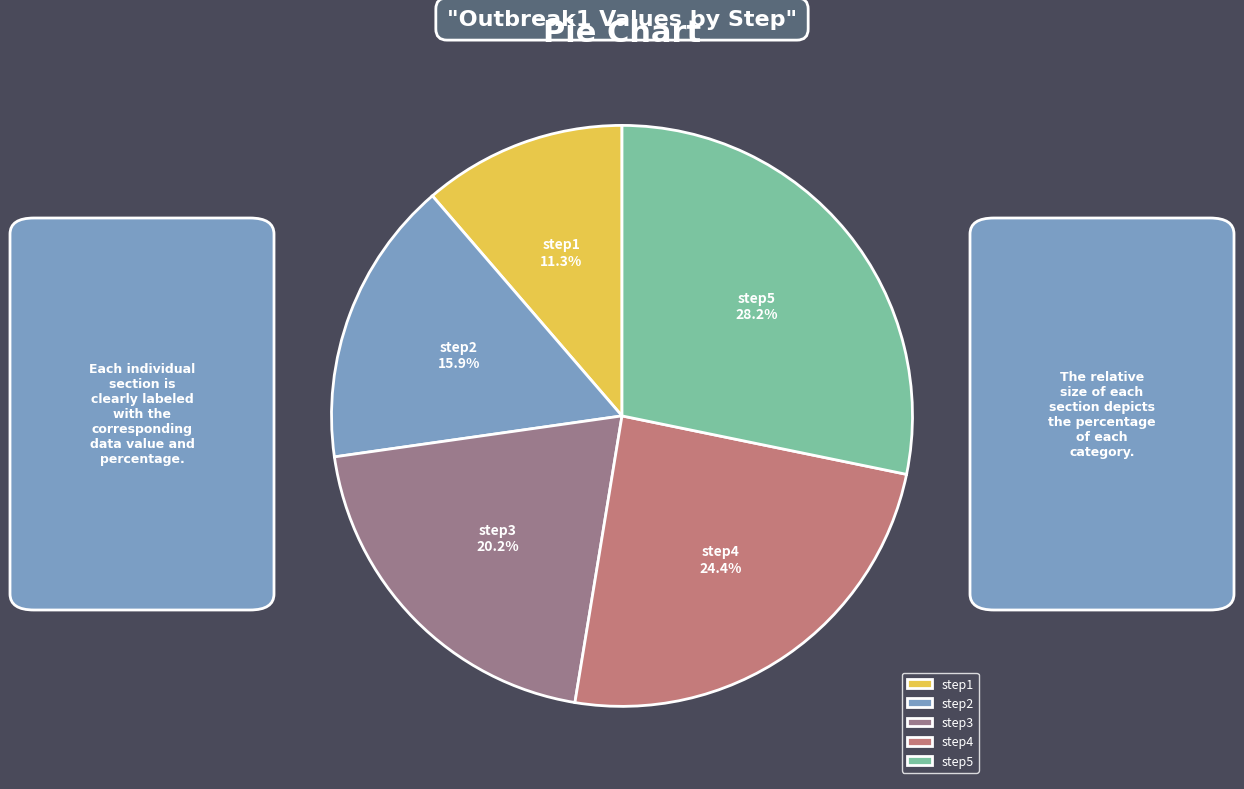

Between step3 and step1, which is larger?

step3